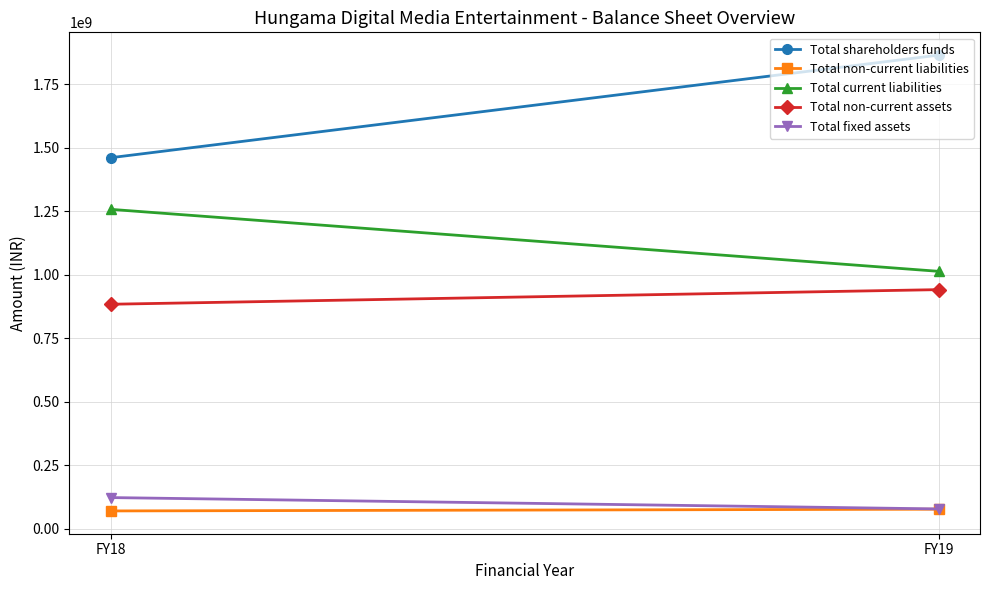

At which category does the chart reach its minimum across all series?

FY18